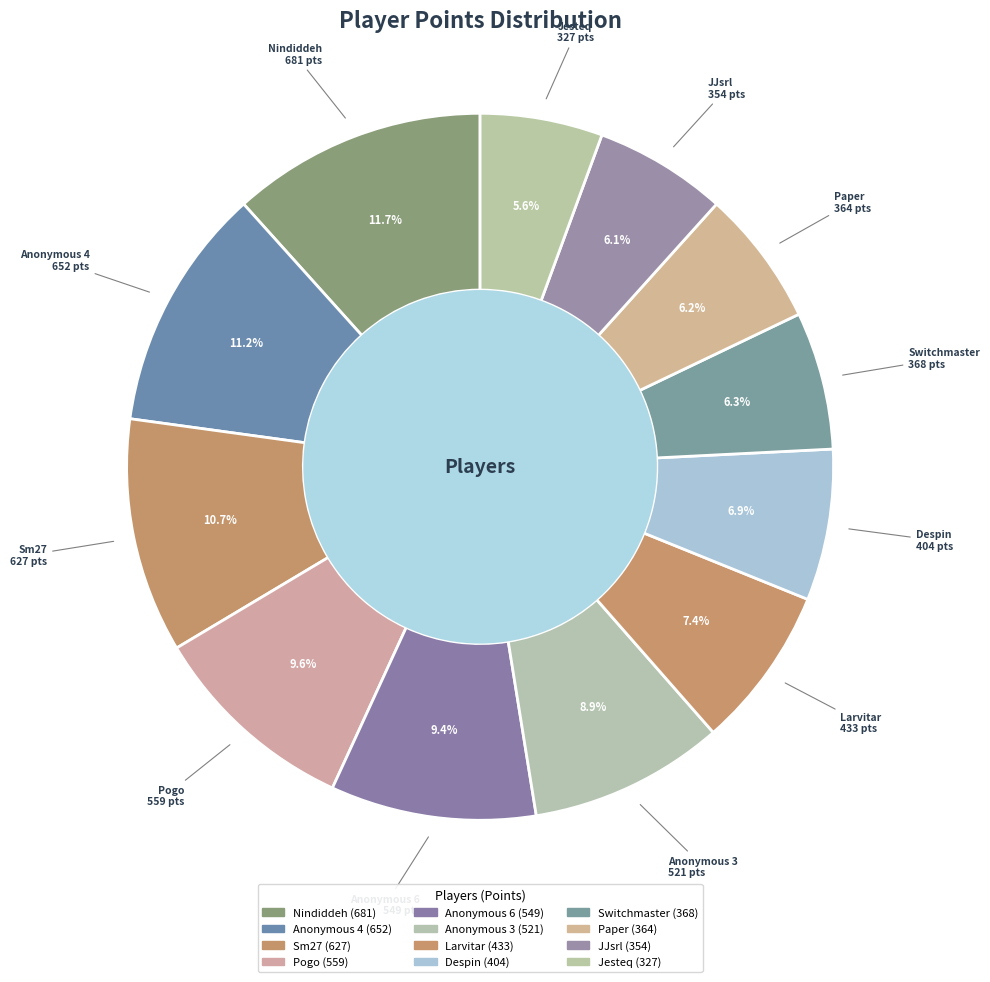

What is the change in value from Pogo to Anonymous 3?

-38